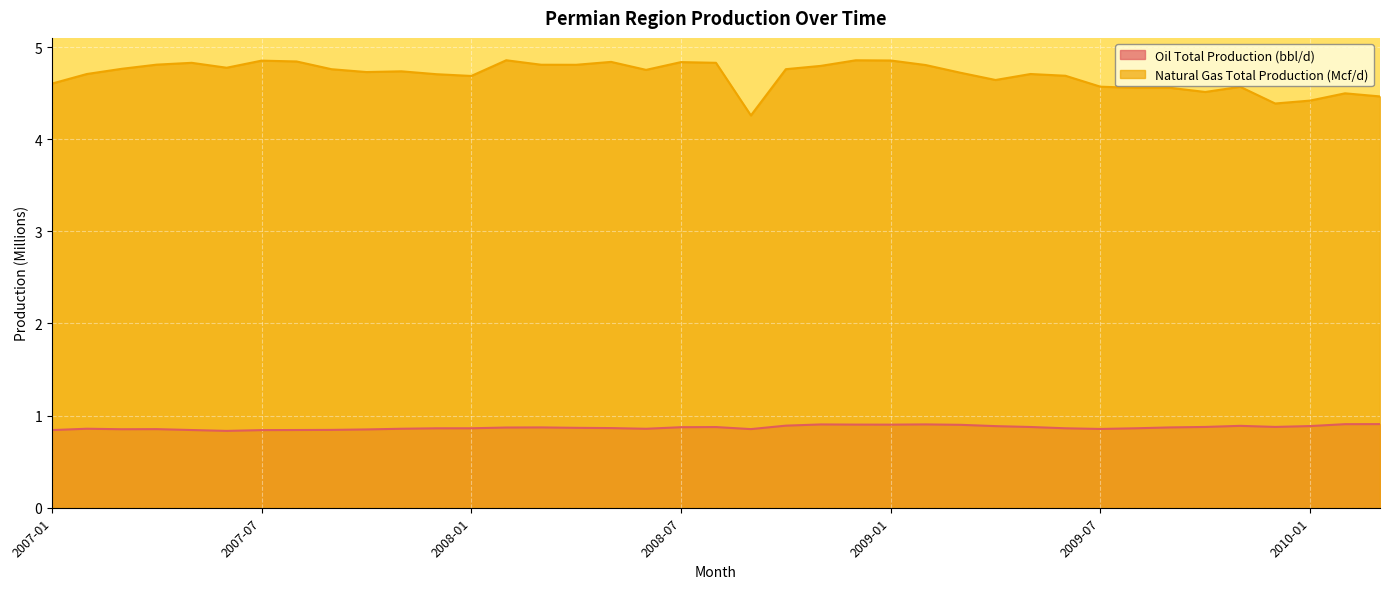

True or false: Oil Total Production (bbl/d) and Natural Gas Total Production (Mcf/d) intersect in this chart.

False